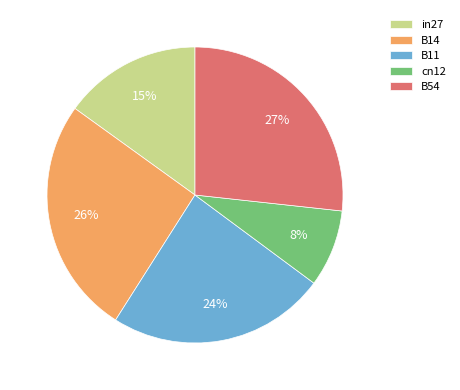

To the nearest percent, what is the average slice percentage?

20%